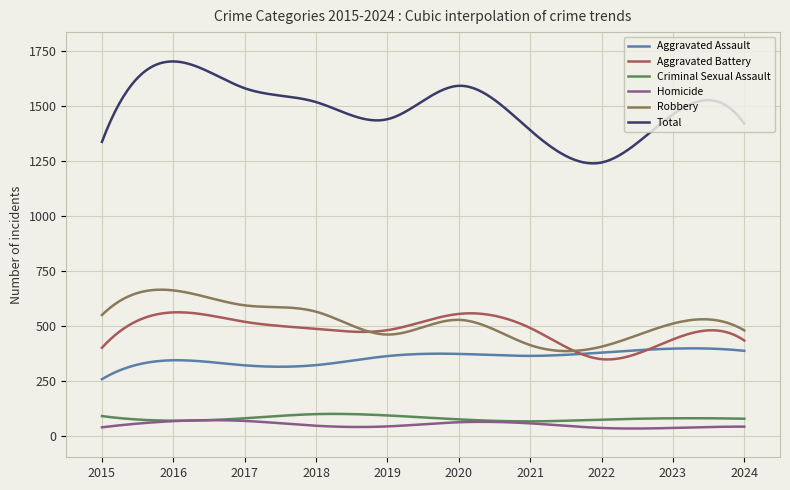

Which series ends up on top after the final intersection of Aggravated Battery and Aggravated Assault?

Aggravated Battery